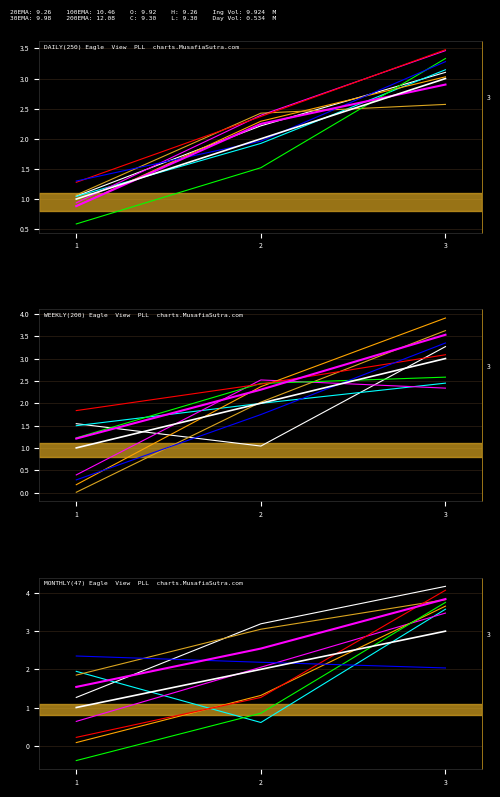

What is the average value?

2